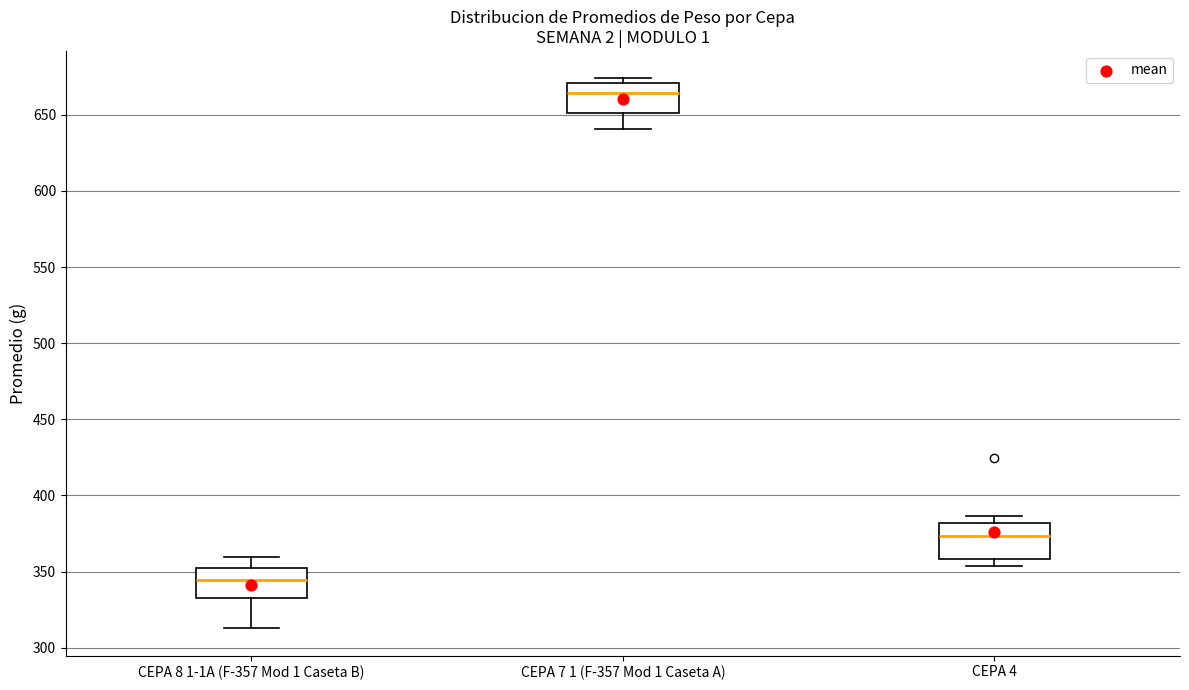

Which box has the lowest median line?

CEPA 8 1-1A (F-357 Mod 1 Caseta B)